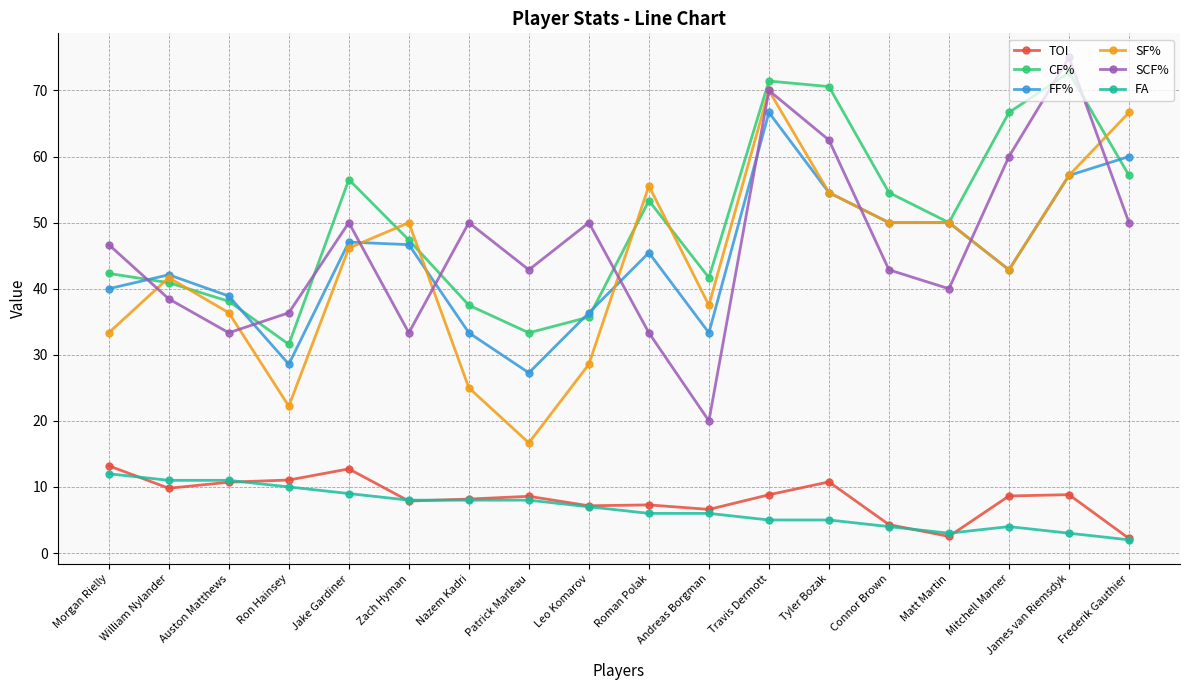

At which category does the chart reach its peak across all series?

James van Riemsdyk